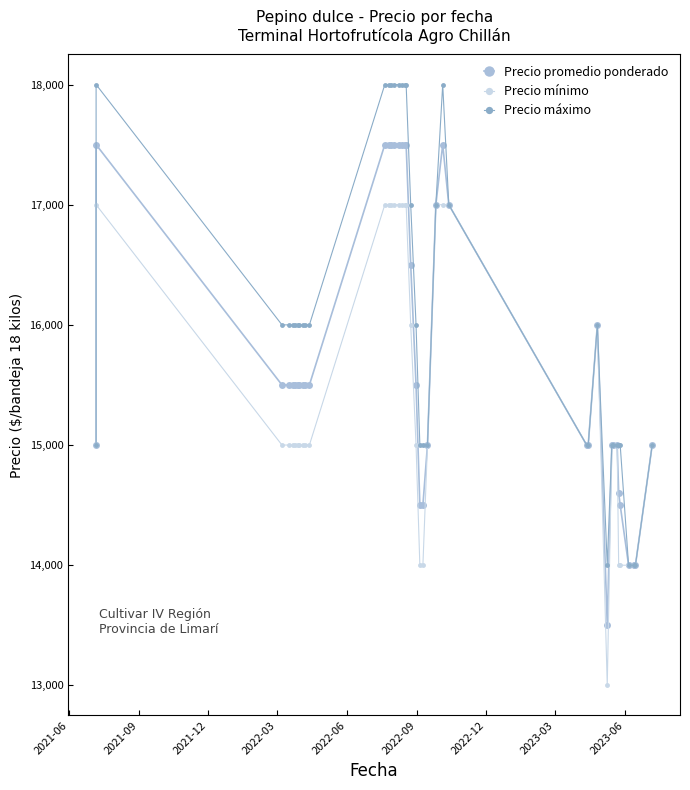

True or false: Precio máximo and Precio mínimo cross at least once.

False